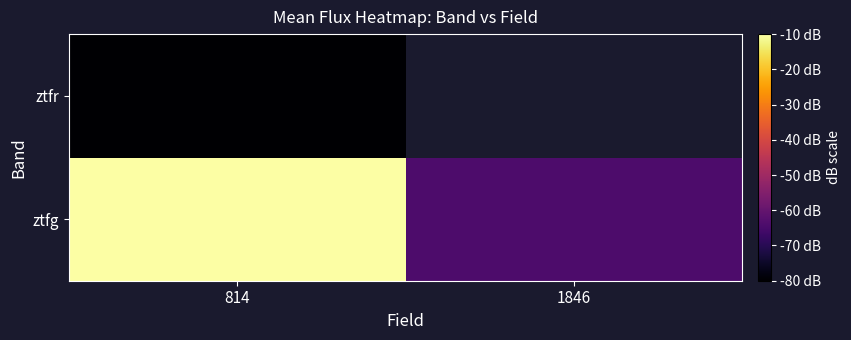

Rank the series by their maximum value, from highest to lowest.

ztfg, ztfr